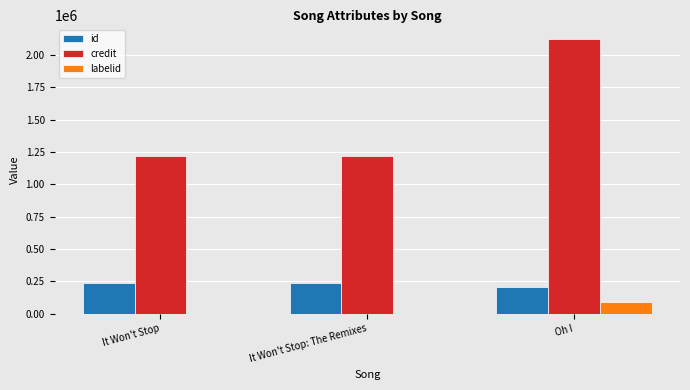

Which series has the largest total across all categories?

credit